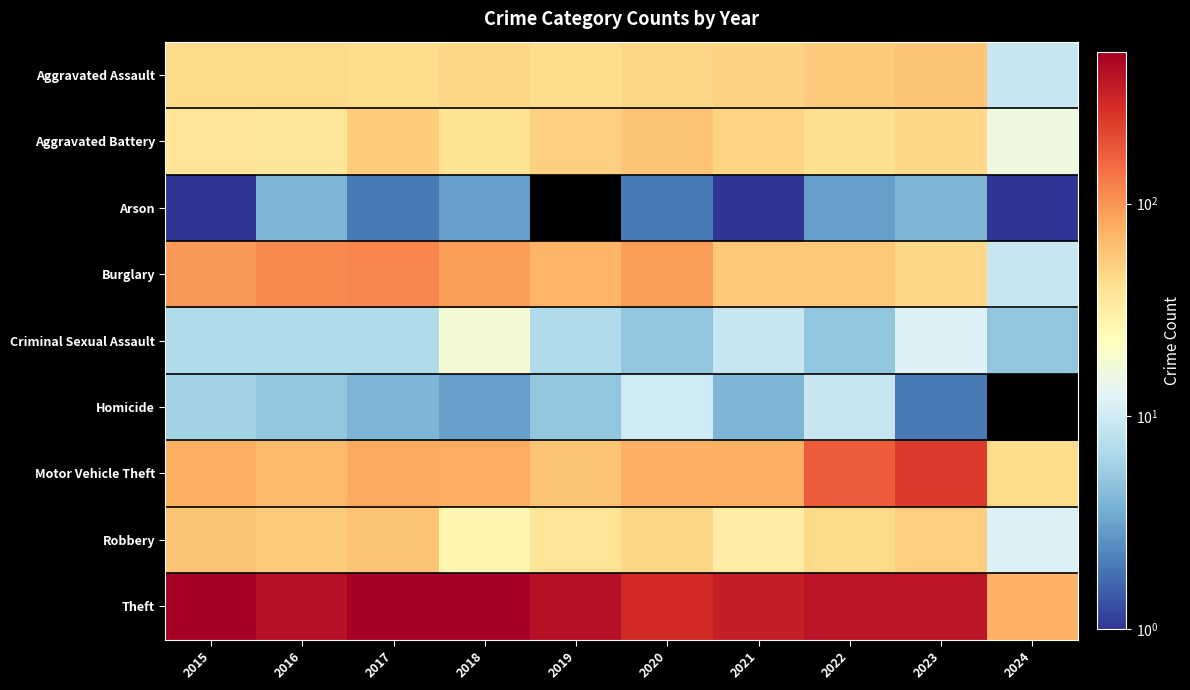

Where does the Aggravated Battery series first go above 47?

2017